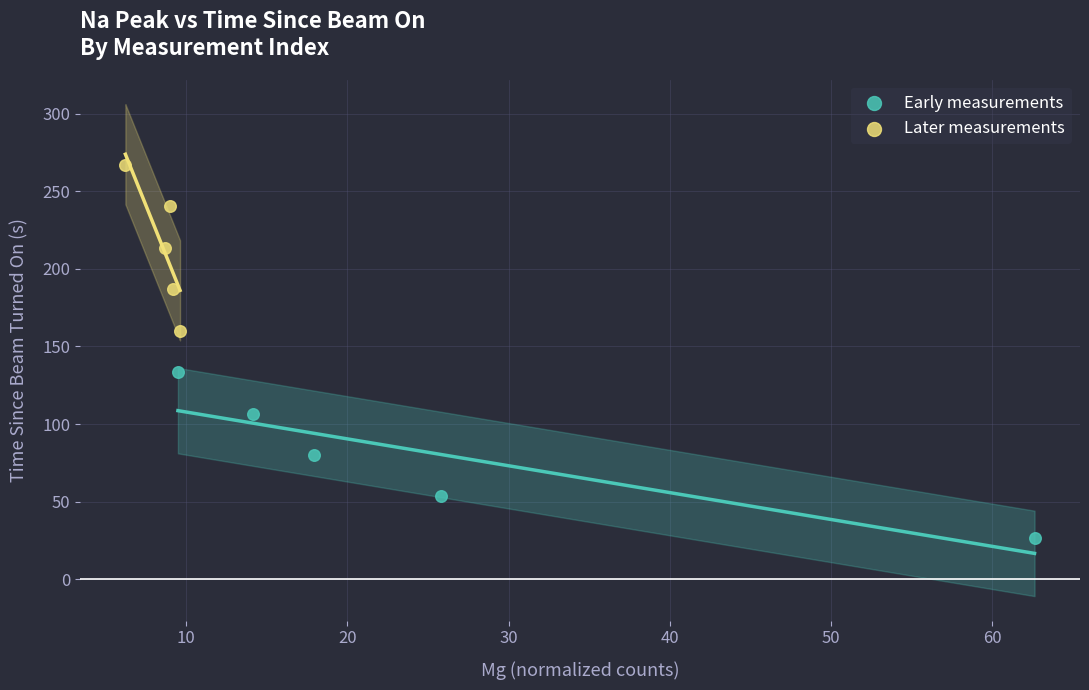

Which series contains the highest Y value?

Later measurements